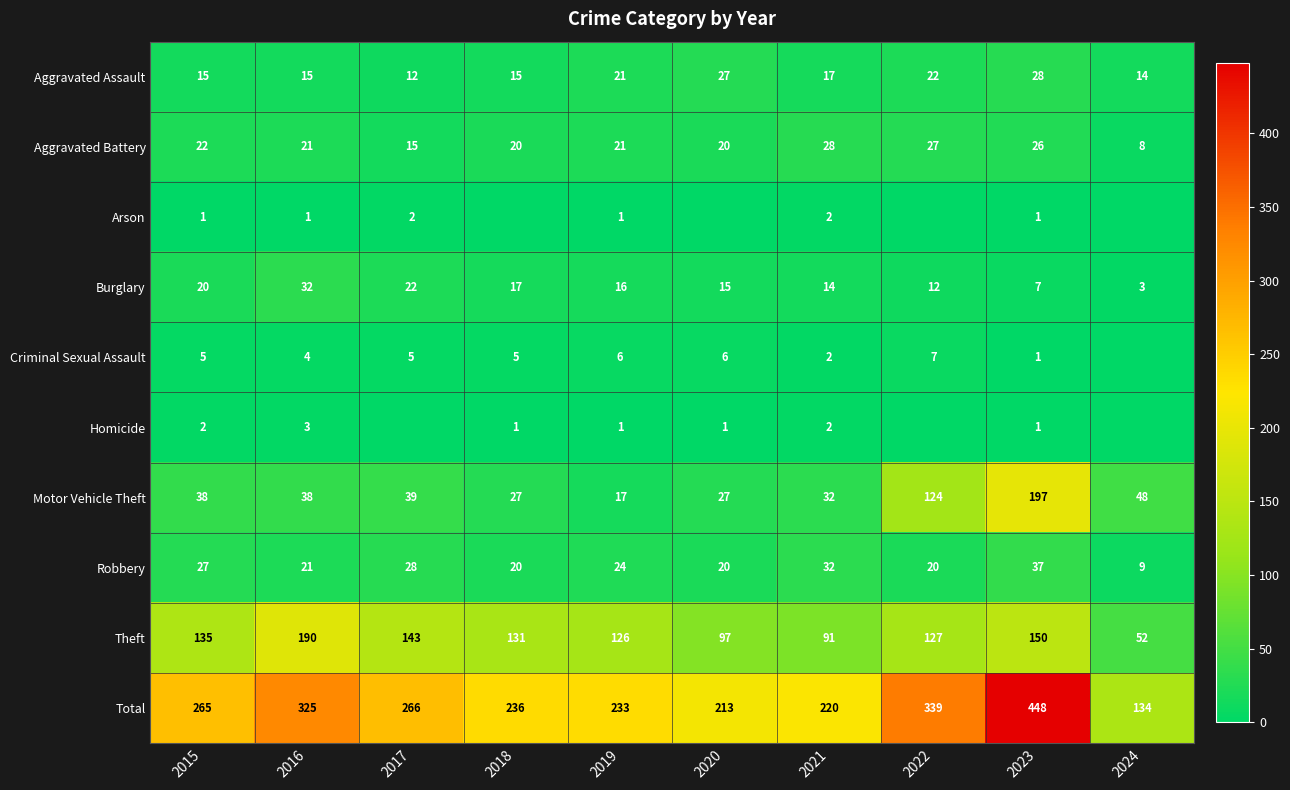

The Arson series shows 1 at 2023. True or false?

True